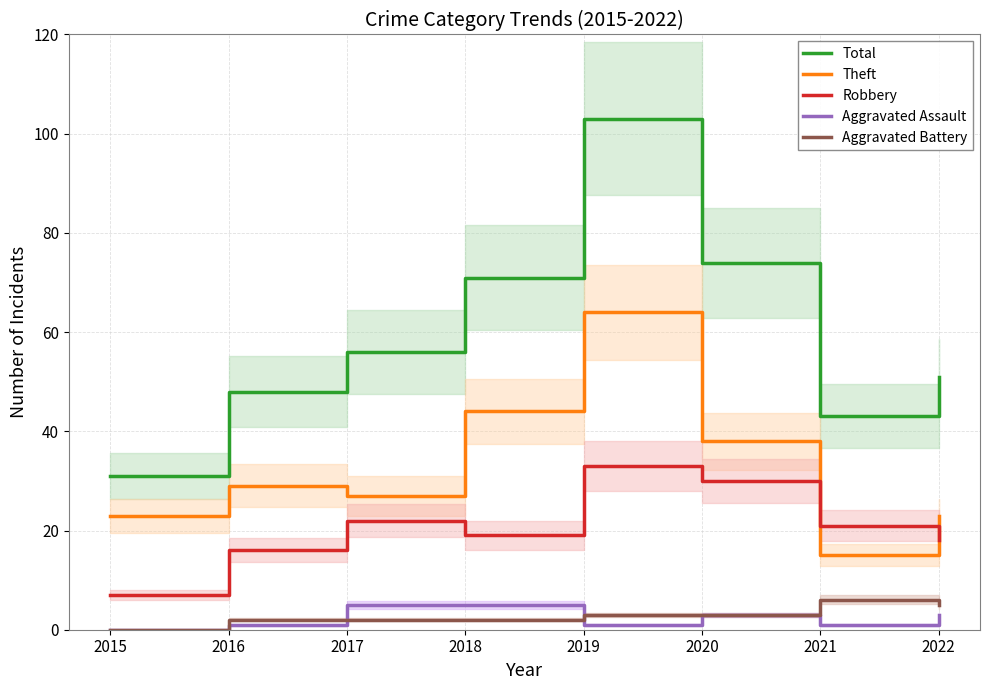

Reading right to left, what are all the values shown in this chart?

Total: 2022=51	2021=43	2020=74	2019=103	2018=71	2017=56	2016=48	2015=31
Theft: 2022=23	2021=15	2020=38	2019=64	2018=44	2017=27	2016=29	2015=23
Robbery: 2022=18	2021=21	2020=30	2019=33	2018=19	2017=22	2016=16	2015=7
Aggravated Assault: 2022=3	2021=1	2020=3	2019=1	2018=5	2017=5	2016=1	2015=0
Aggravated Battery: 2022=5	2021=6	2020=3	2019=3	2018=2	2017=2	2016=2	2015=0